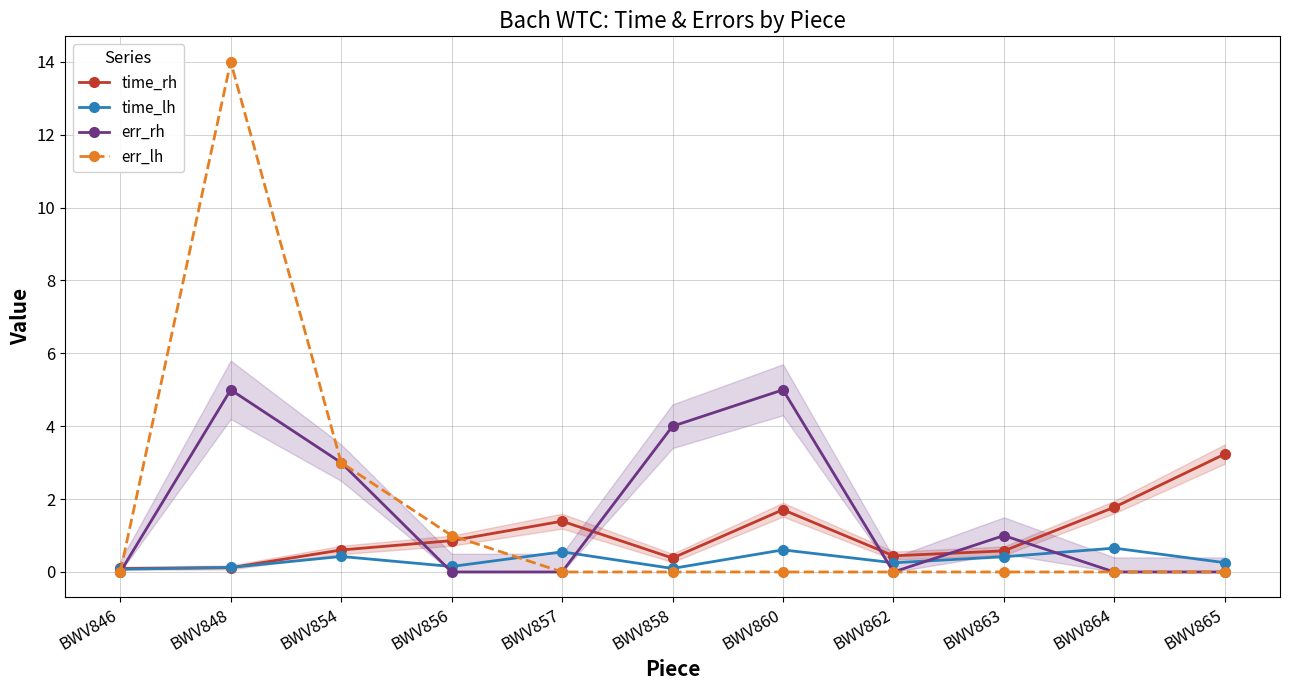

What is the value of the err_rh point at the 7th from the left?

5.0